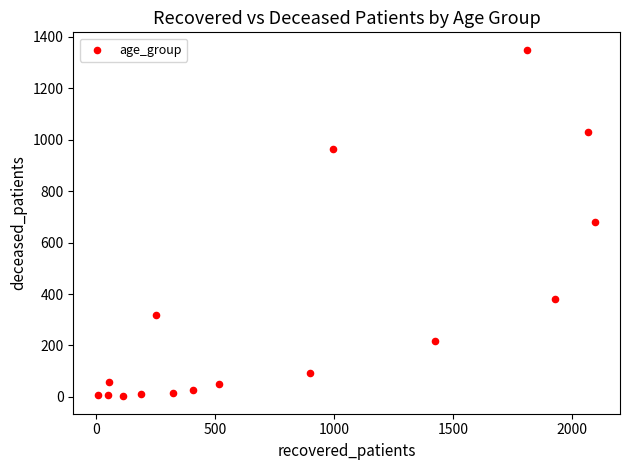

What is the range of X values (max minus min)?

2088